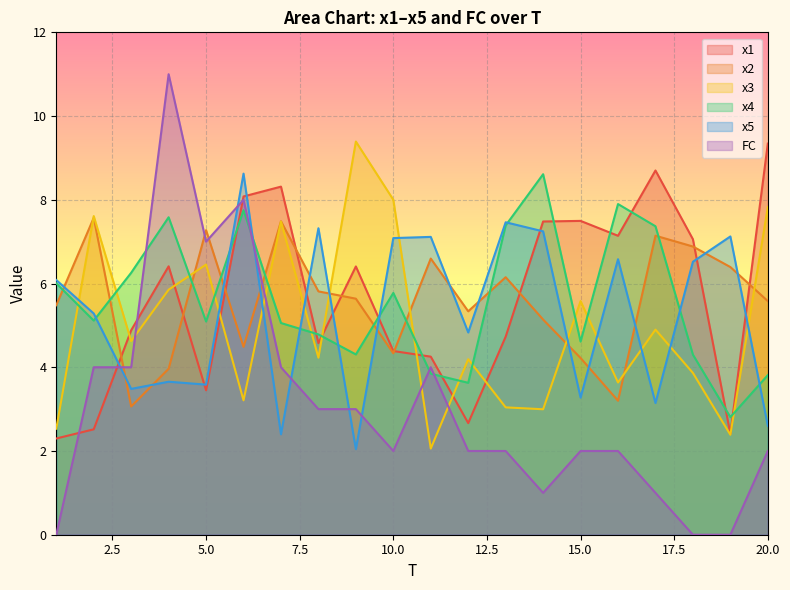

What is the sum of all x2 values?

111.8